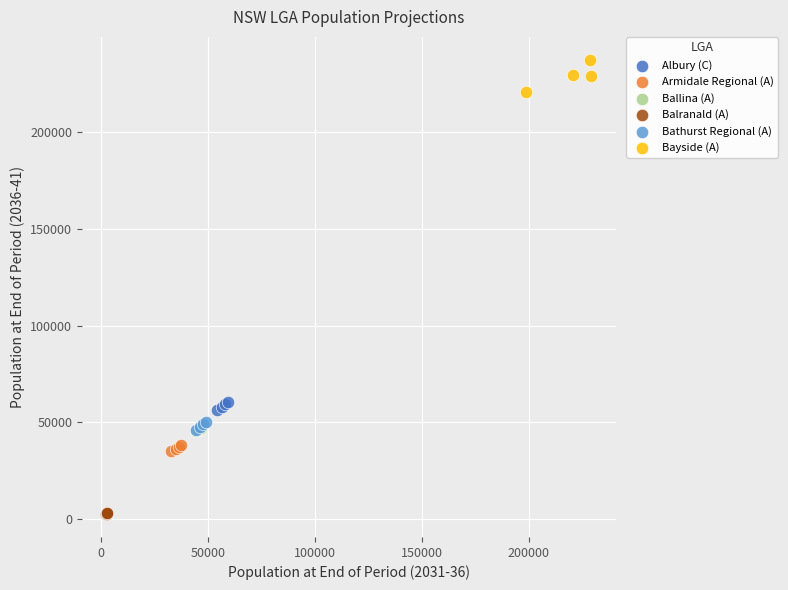

Which series contains the lowest Y value?

Balranald (A)